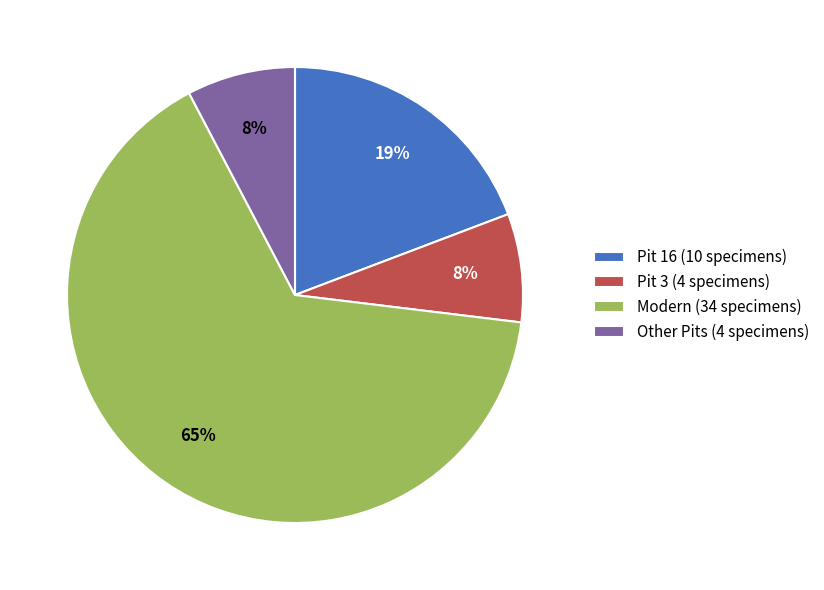

Is it true that Modern (34 specimens) is 54% of the pie?

False